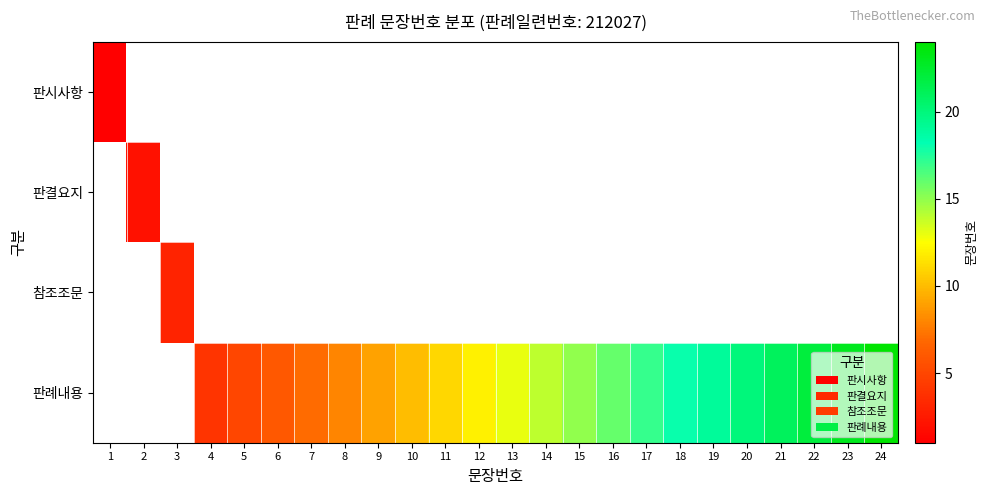

Count the number of data series in this chart.

4